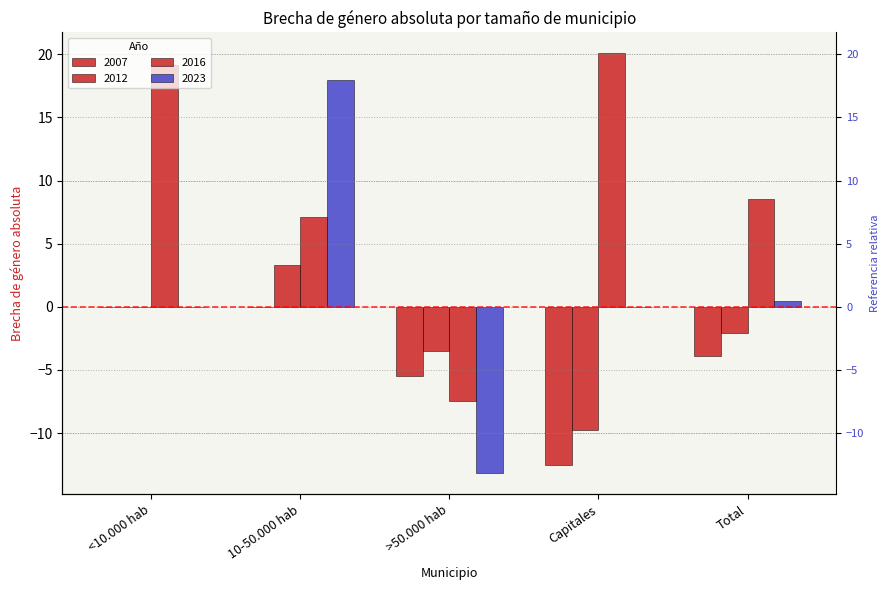

What is the label of the 2nd bar from the left?

10-50.000 hab